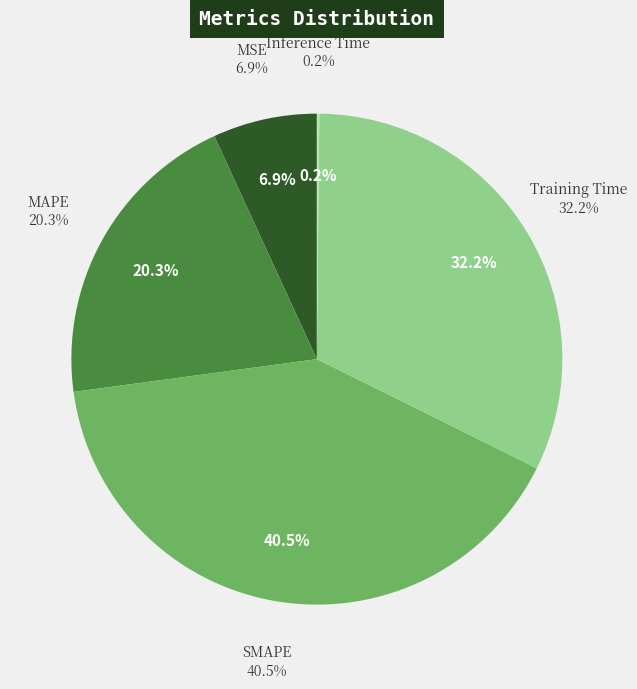

Is it true that SMAPE is 32% of the pie?

False